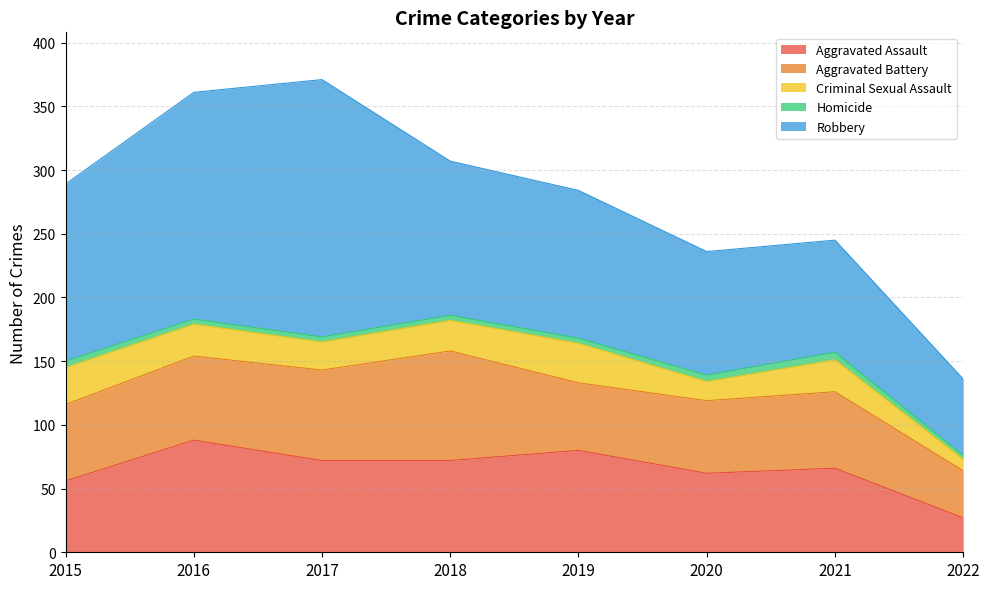

What is the difference between the highest and lowest values at 2017?

198